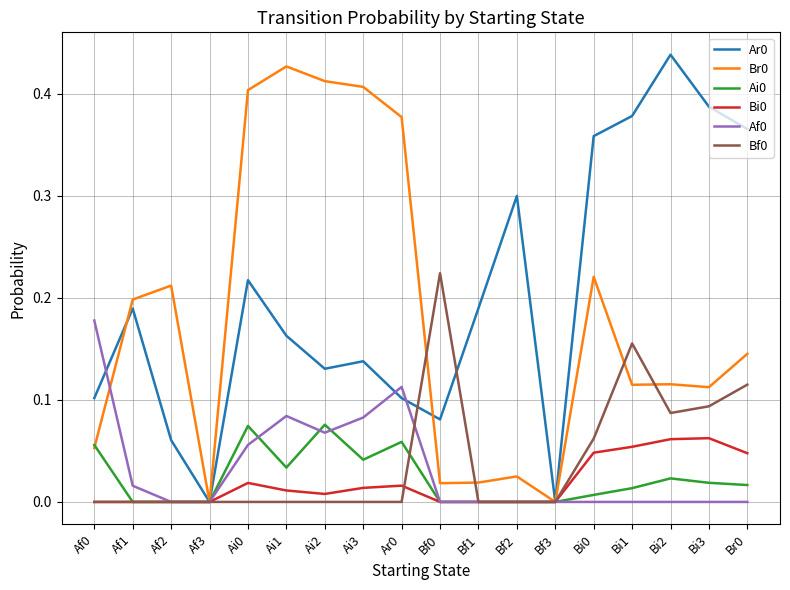

What position from the right is Bf2?

7